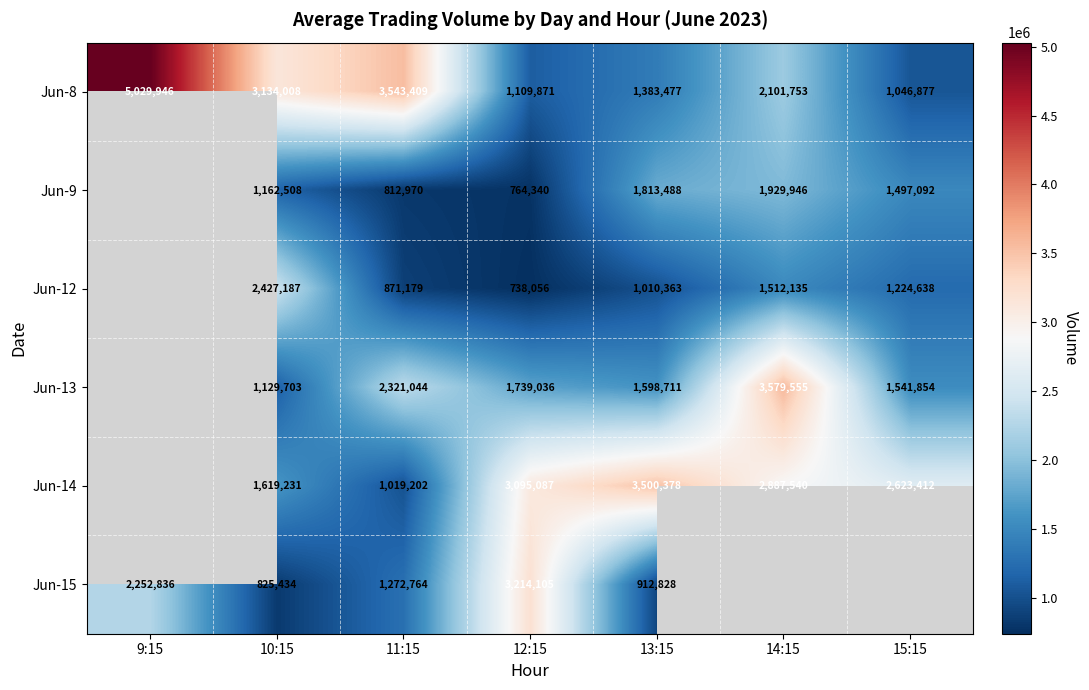

At 13:15, list the series in order from smallest to largest.

Jun-15, Jun-12, Jun-8, Jun-13, Jun-9, Jun-14